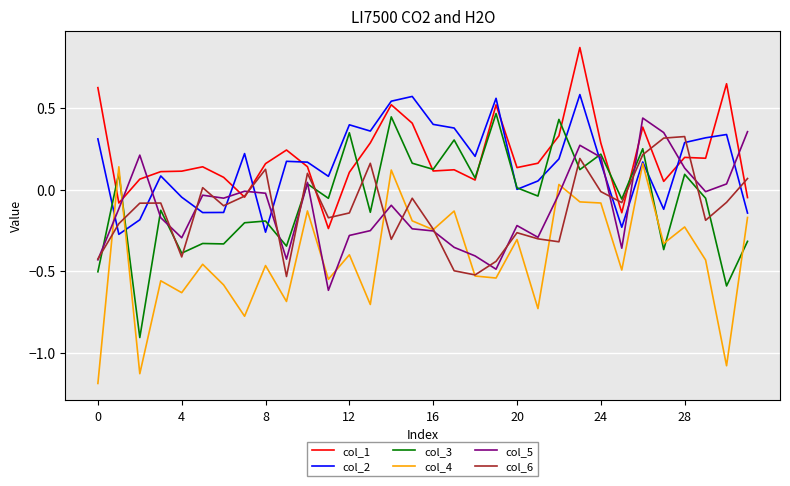

True or false: col_2 and col_5 cross at least once.

True